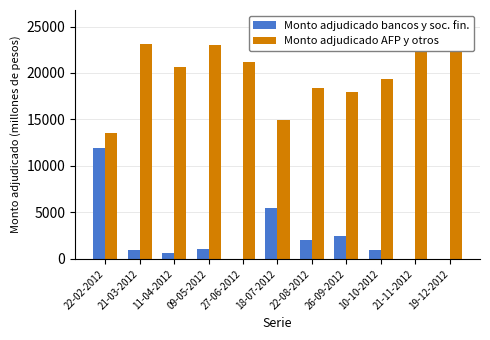

Reading left to right, what are all the values shown in this chart?

Monto adjudicado bancos y soc. fin.: 22-02-2012=11950	21-03-2012=1000	11-04-2012=650	09-05-2012=1050	27-06-2012=0	18-07-2012=5500	22-08-2012=2000	26-09-2012=2440	10-10-2012=1000	21-11-2012=0	19-12-2012=0
Monto adjudicado AFP y otros: 22-02-2012=13550	21-03-2012=23150	11-04-2012=20680	09-05-2012=23000	27-06-2012=21200	18-07-2012=14900	22-08-2012=18400	26-09-2012=17960	10-10-2012=19400	21-11-2012=25500	19-12-2012=25000